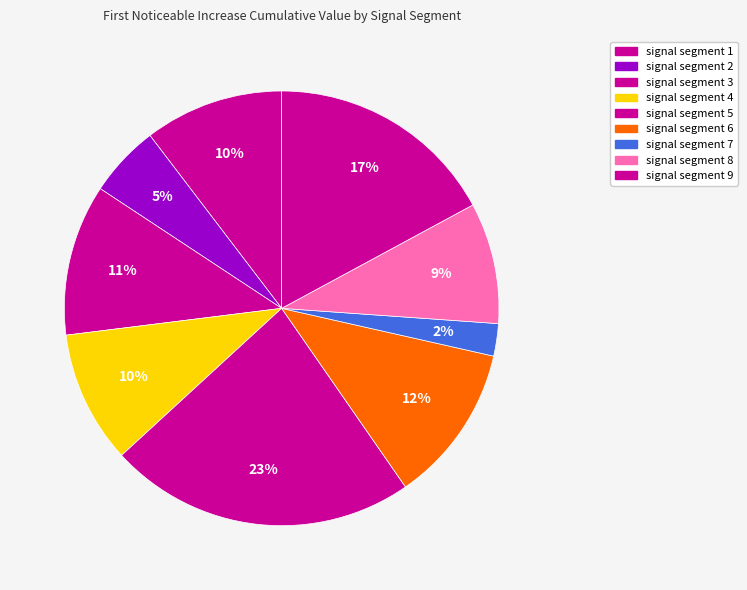

How many slices are in this pie chart?

9